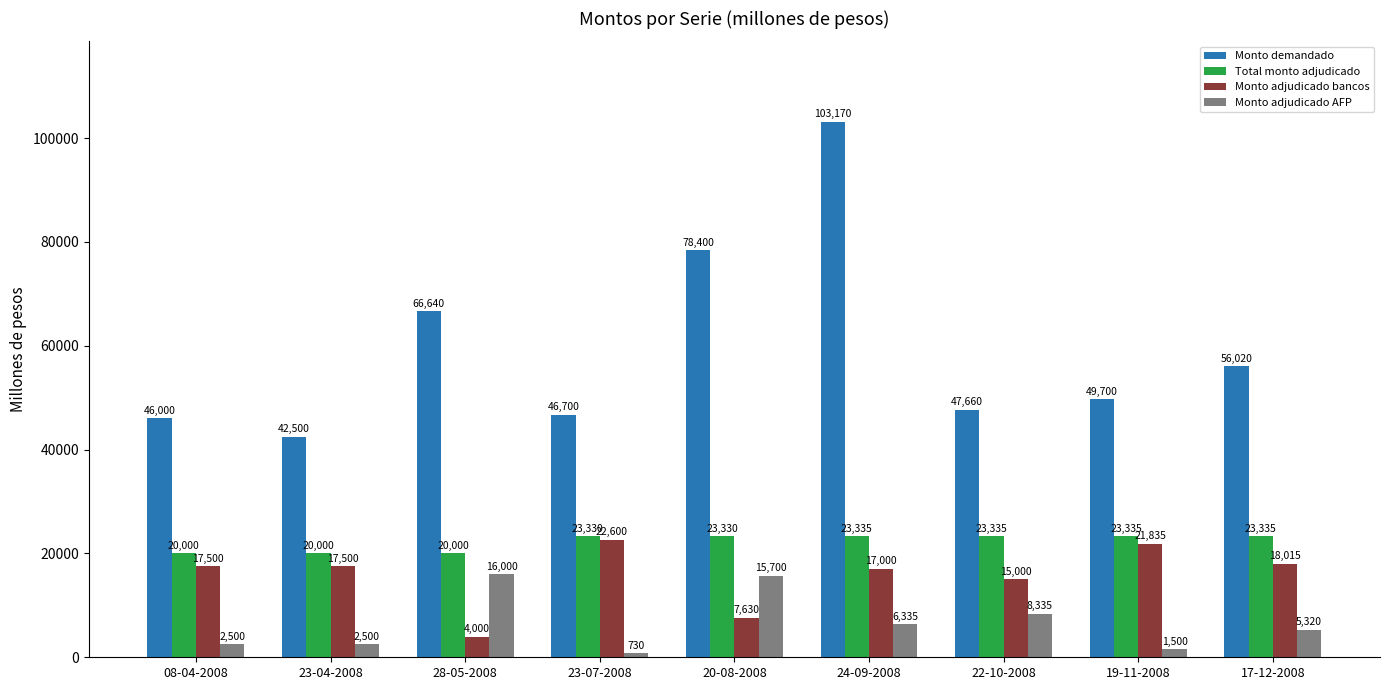

How many bars are there in total?

36